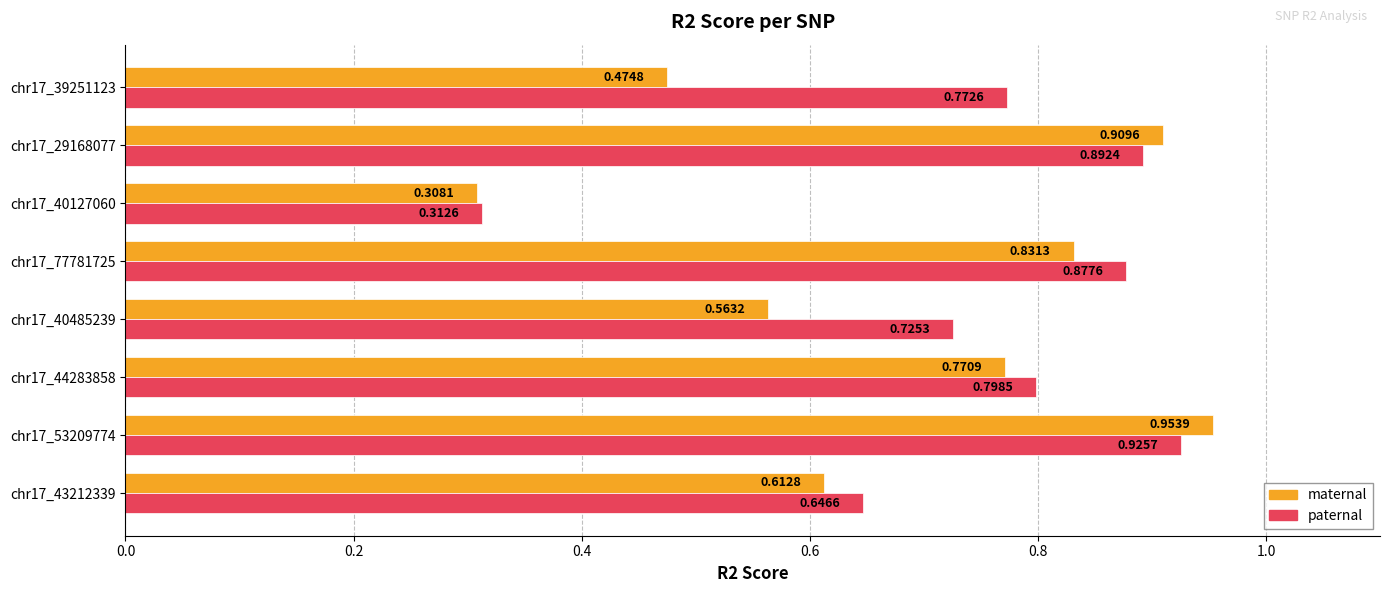

What is the sum of the maternal values at chr17_53209774 and chr17_43212339?

1.6